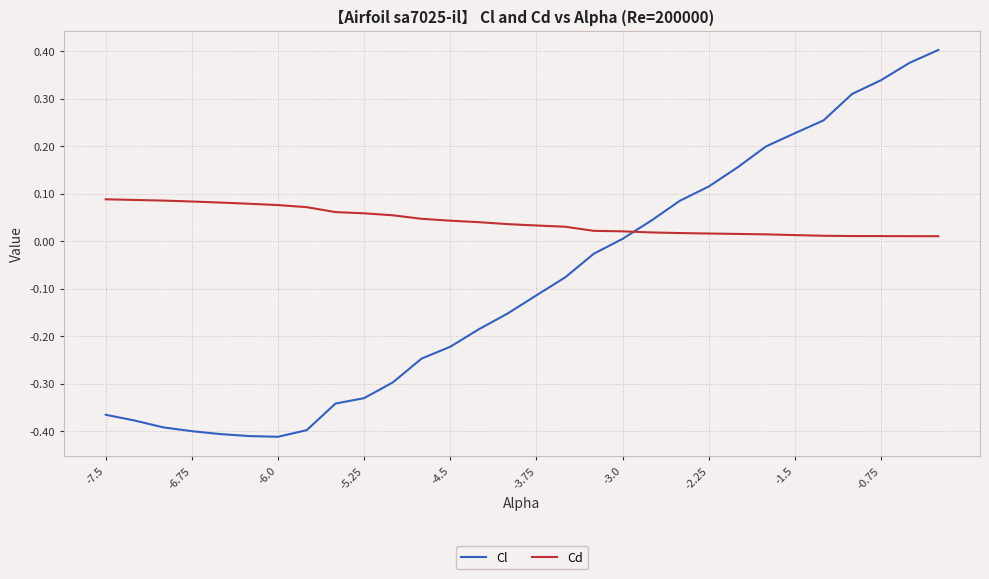

Which series has the largest range (max minus min)?

Cl